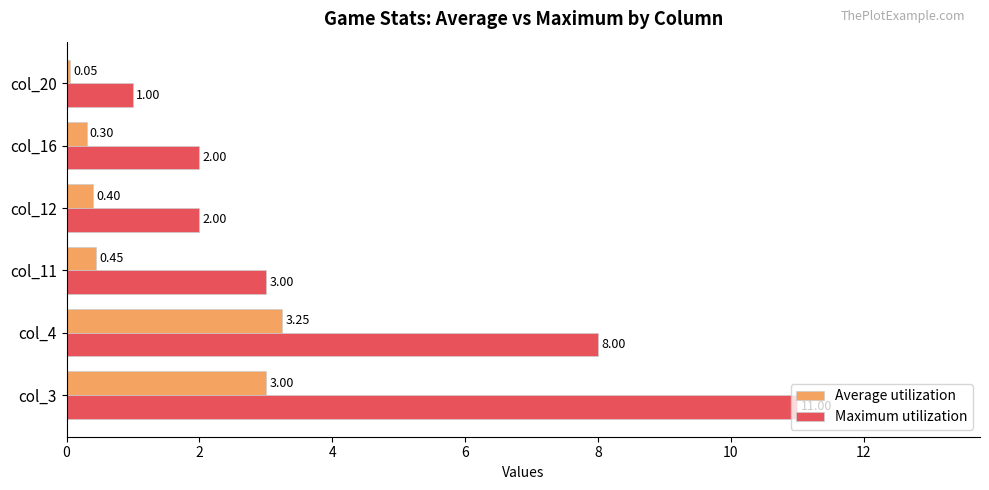

How many distinct data groups are displayed?

2